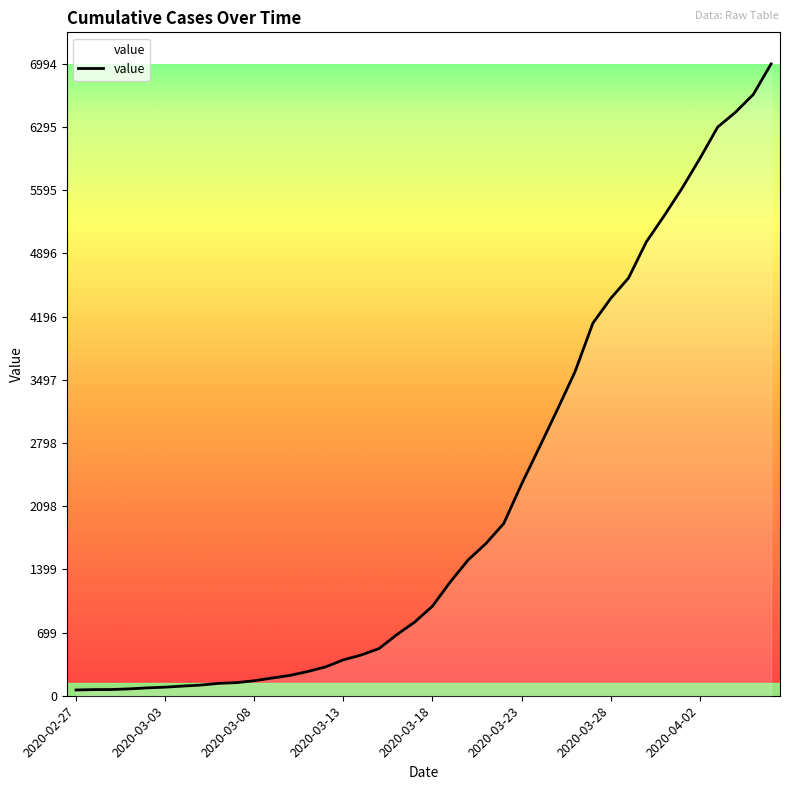

What is the greatest value displayed?

6994